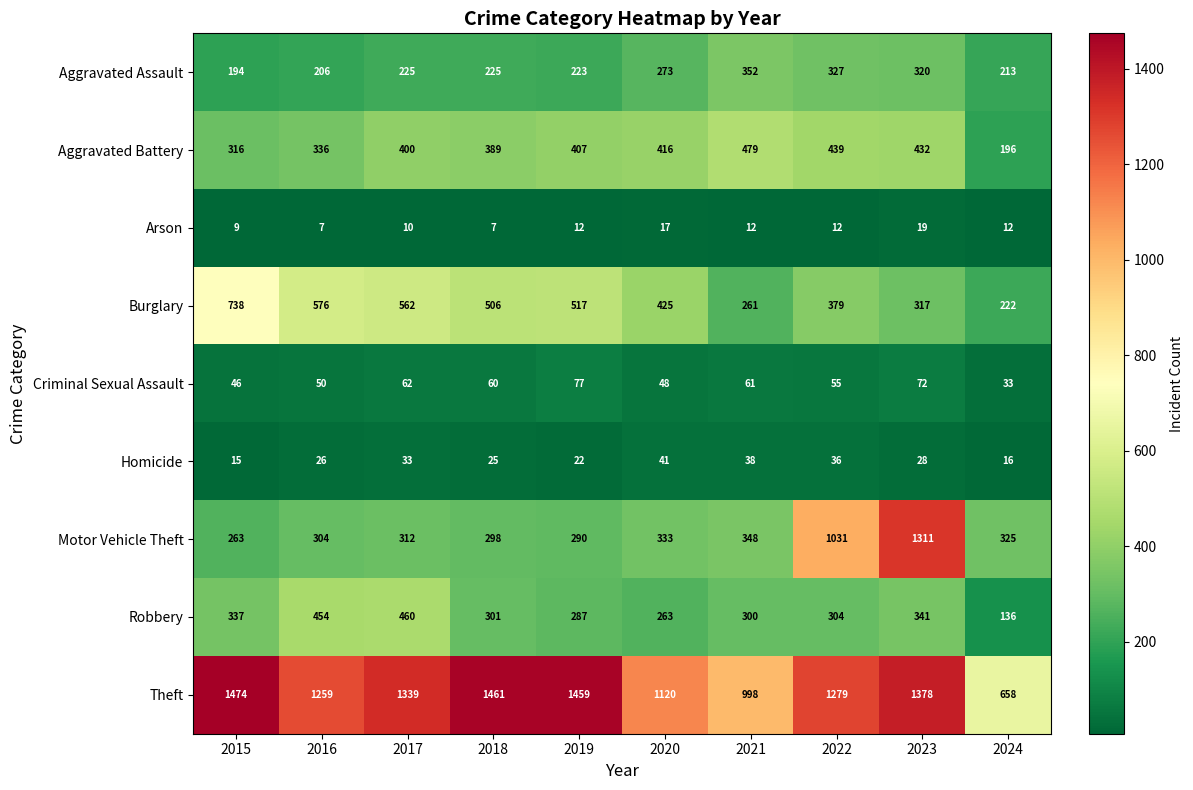

List the series in order of their peak value, lowest first.

Arson, Homicide, Criminal Sexual Assault, Aggravated Assault, Robbery, Aggravated Battery, Burglary, Motor Vehicle Theft, Theft